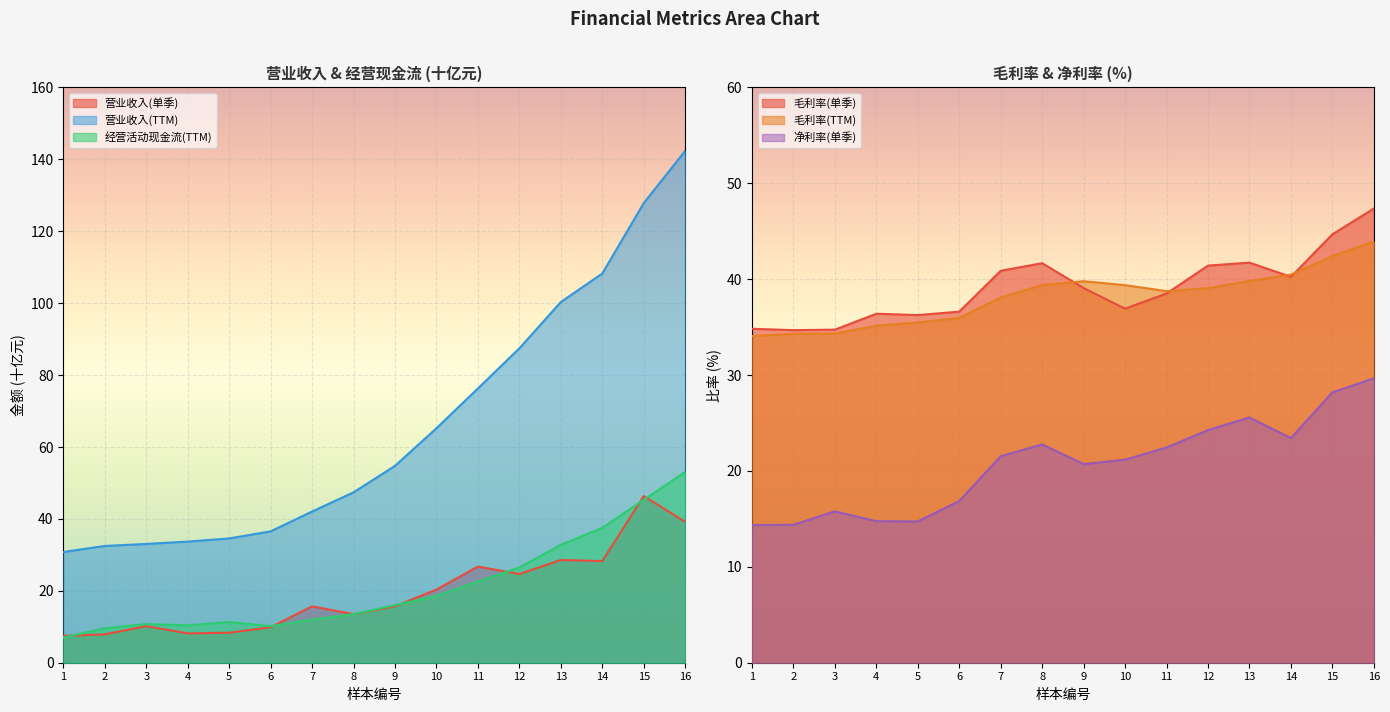

How many lines are shown in the chart?

6